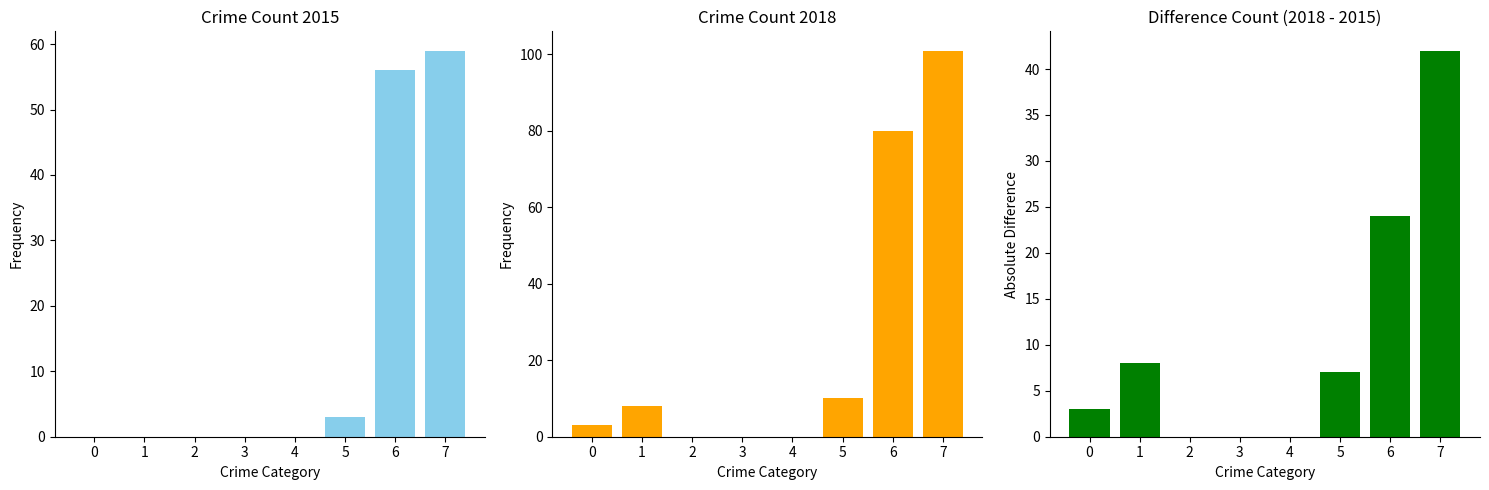

Rank the categories by value from lowest to highest.

2, 3, 4, 0, 5, 1, 6, 7